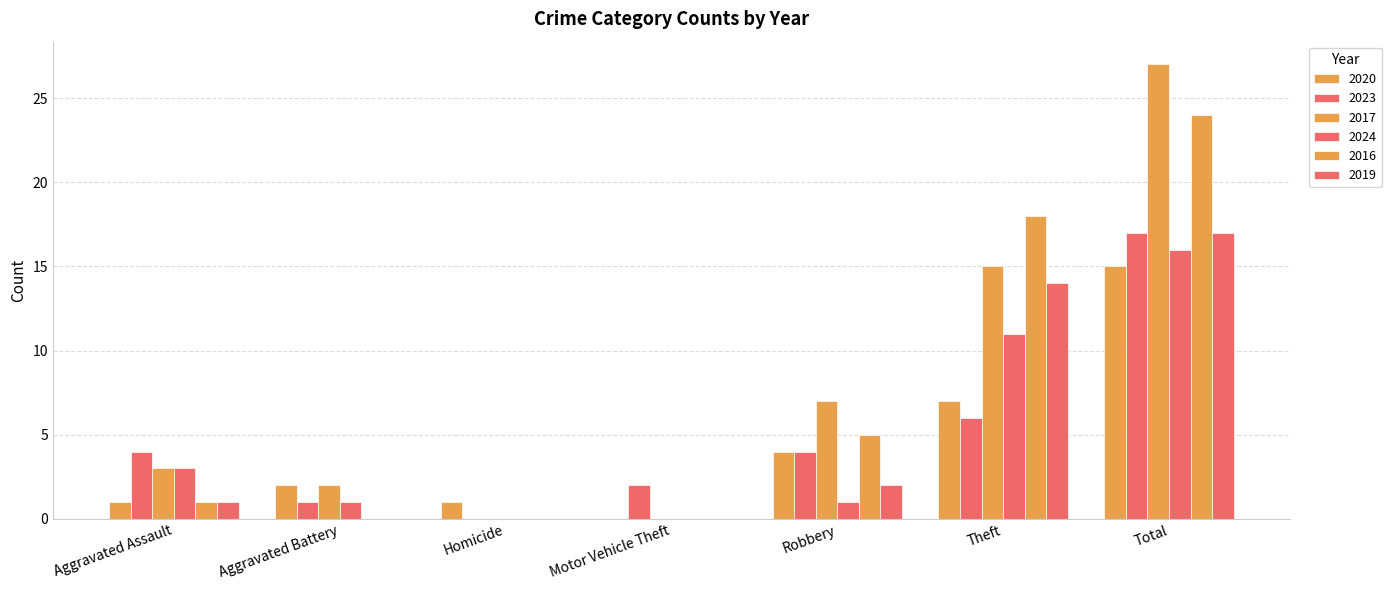

Which category has the highest value across all series?

Total